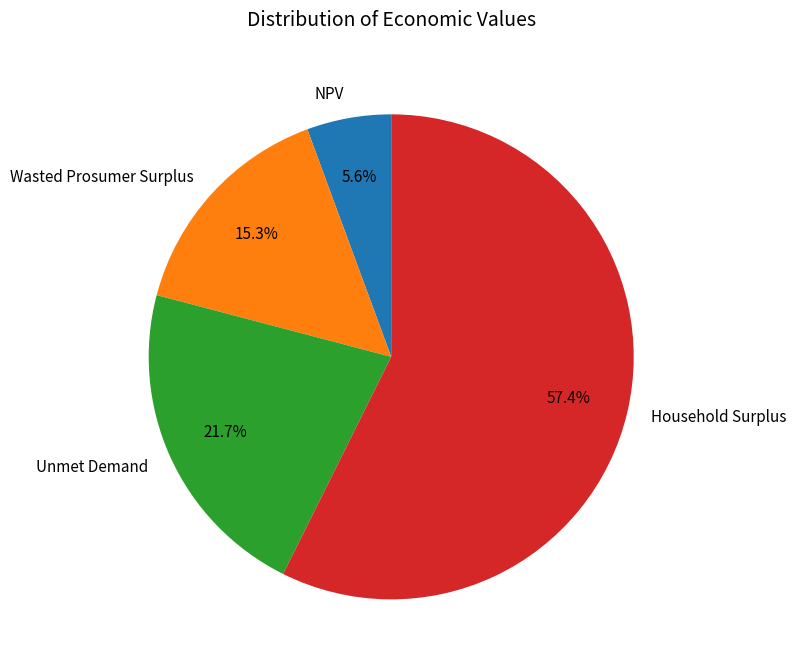

What percentage is the Unmet Demand slice, to the nearest percent?

22%